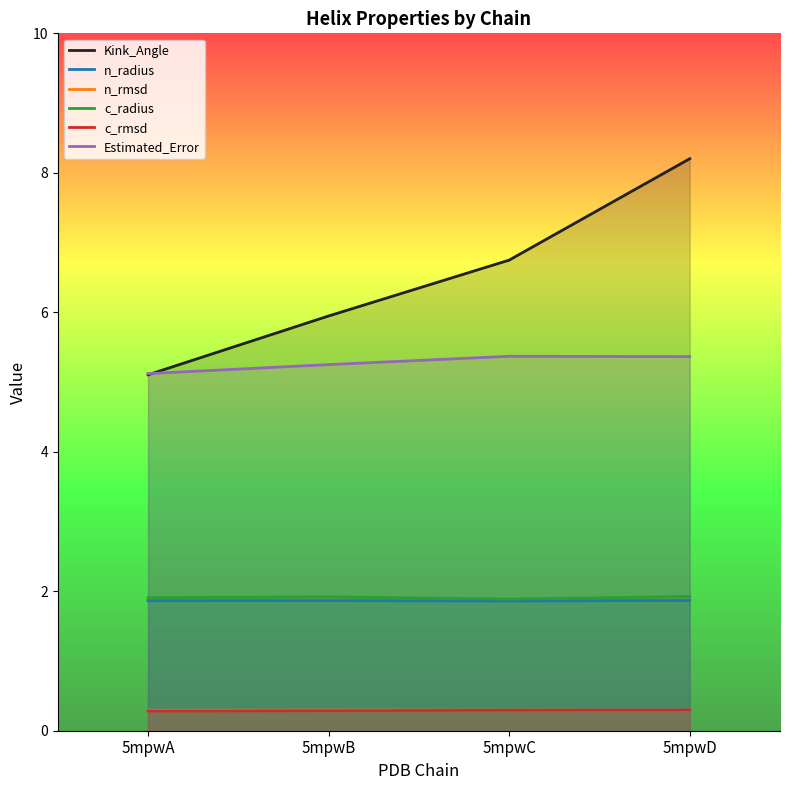

At 5mpwA, list the series in order from smallest to largest.

c_rmsd, n_rmsd, n_radius, c_radius, Kink_Angle, Estimated_Error